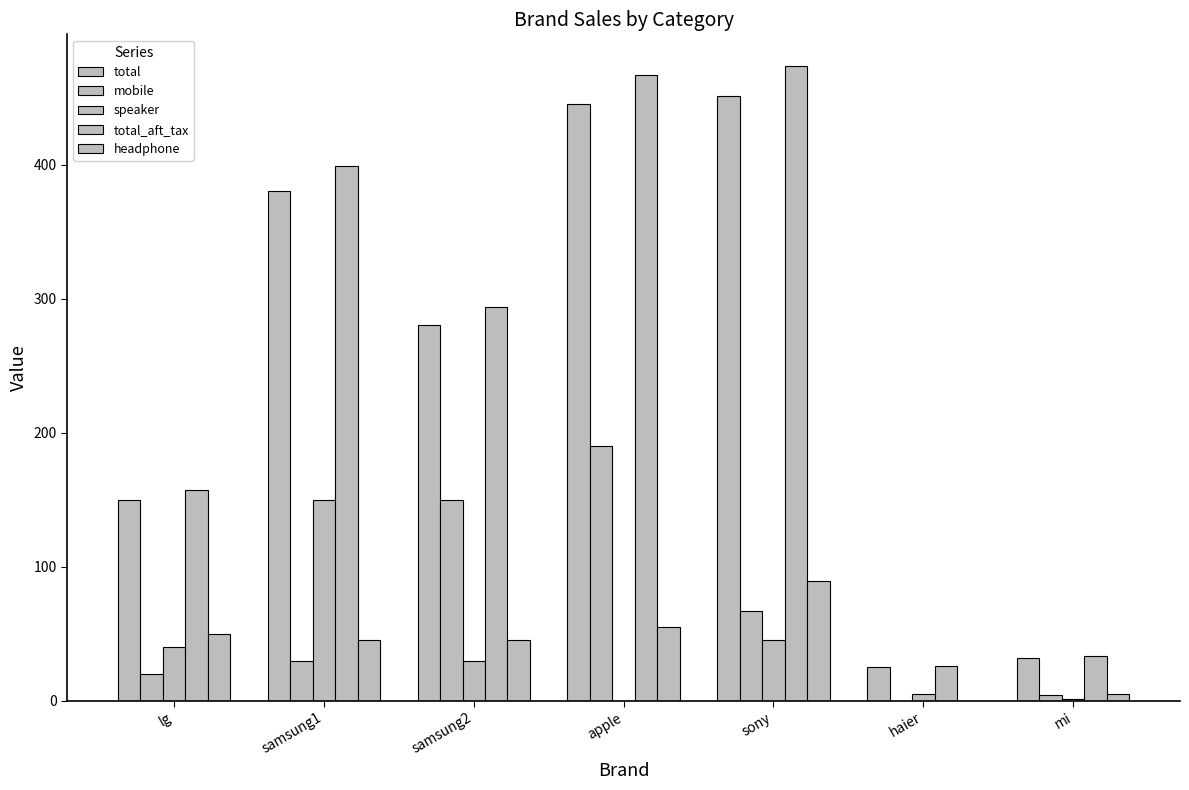

Rank the series by their maximum value, from highest to lowest.

total_aft_tax, total, mobile, speaker, headphone